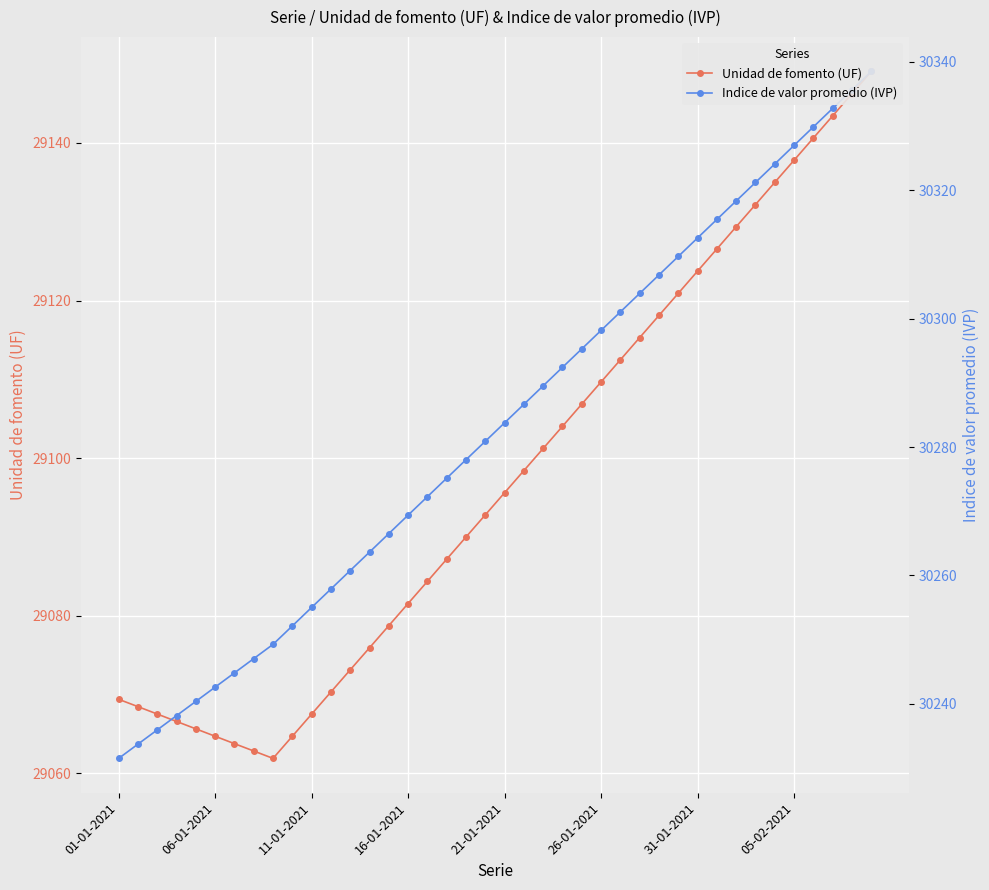

Between 17 and 38, which series saw the biggest shift?

Indice de valor promedio (IVP)